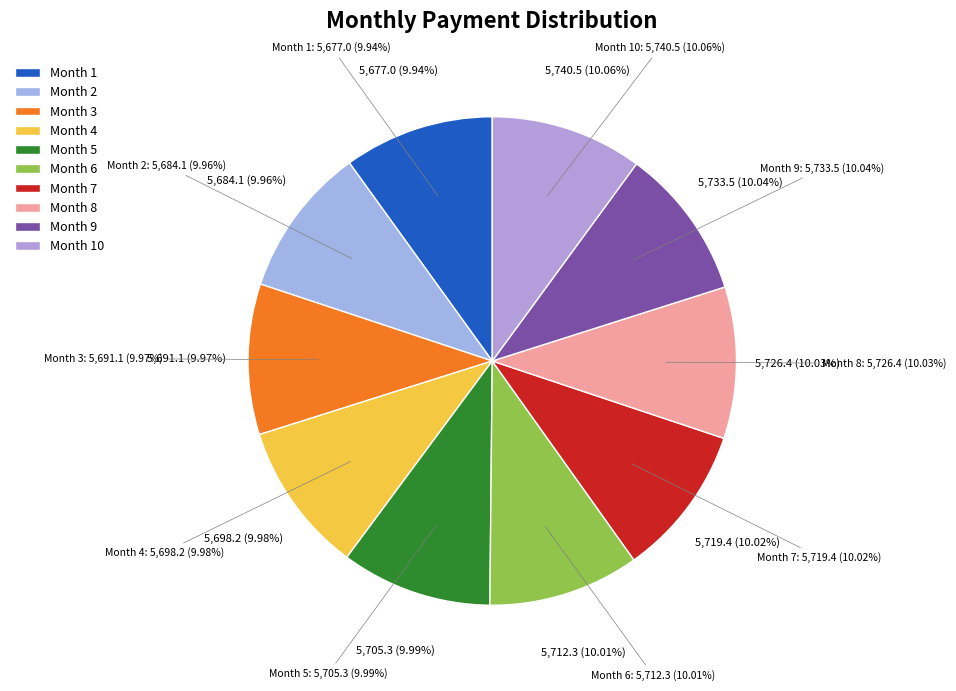

To the nearest percent, what percentage of the pie is Month 9?

10%